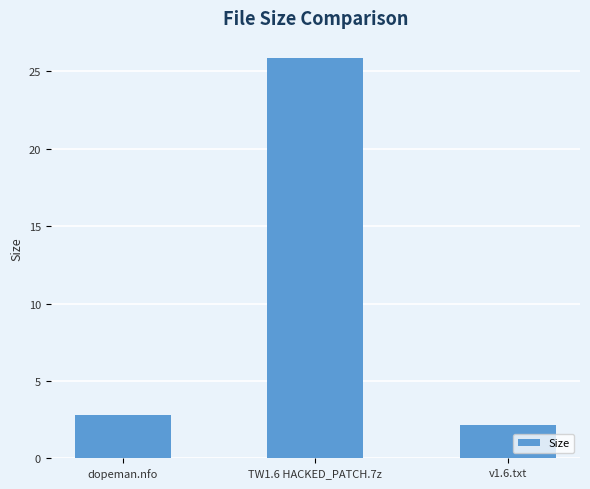

Rank the categories by value from highest to lowest.

TW1.6 HACKED_PATCH.7z, dopeman.nfo, v1.6.txt